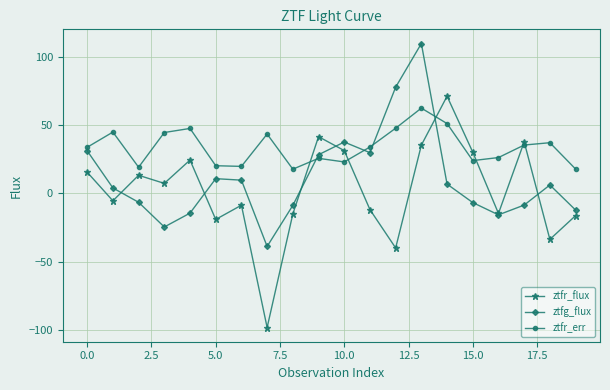

At how many categories does at least one series exceed 50?

3